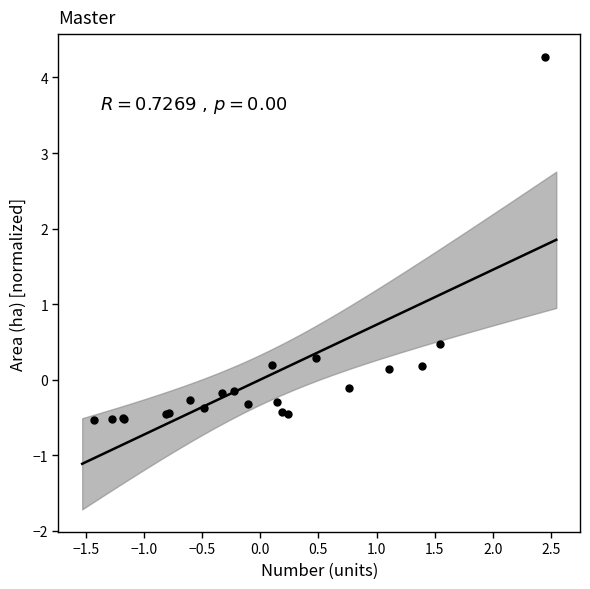

What Y value in the scatter plot is closest to 1?

0.5